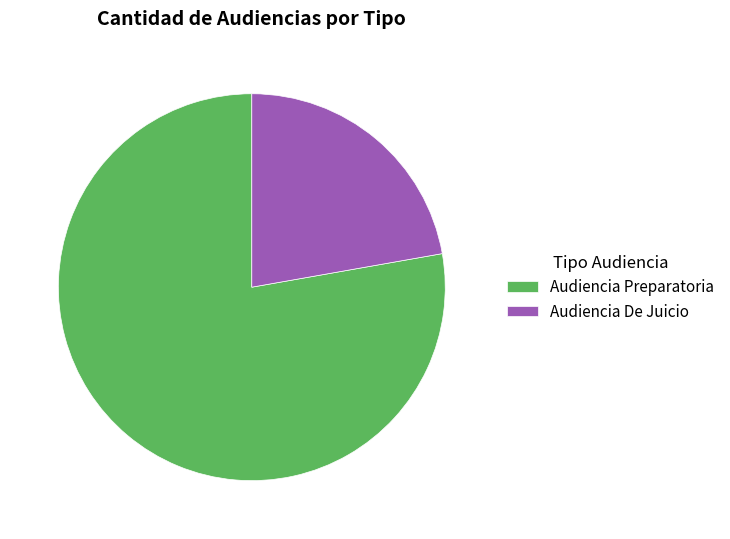

Does Audiencia De Juicio represent more than half of the total?

No